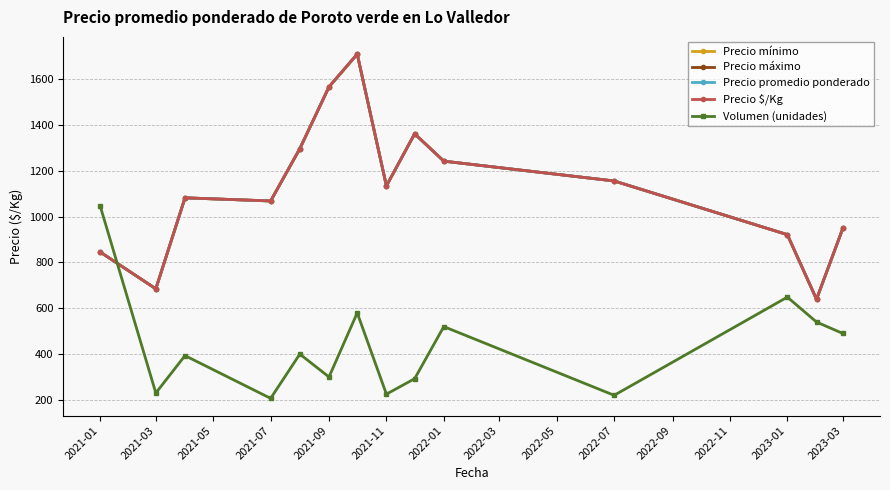

Does the chart have visible grid lines?

Yes